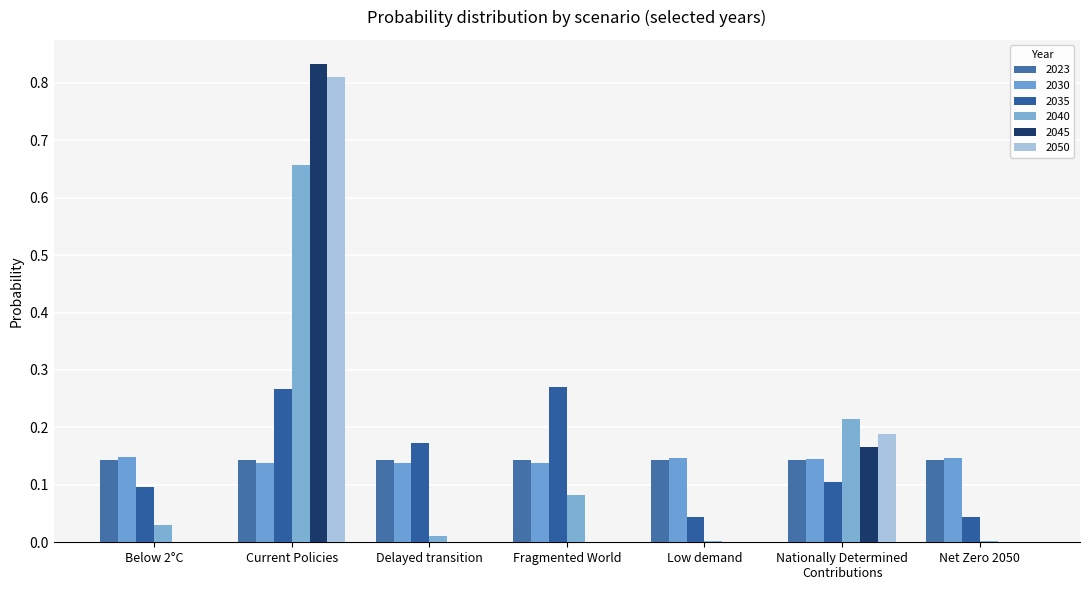

How many distinct data groups are displayed?

6